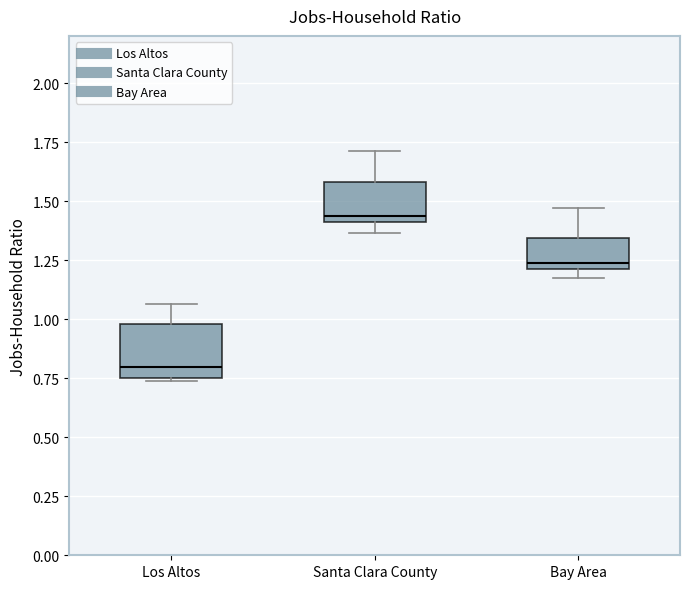

Which box's median line is the highest?

Santa Clara County